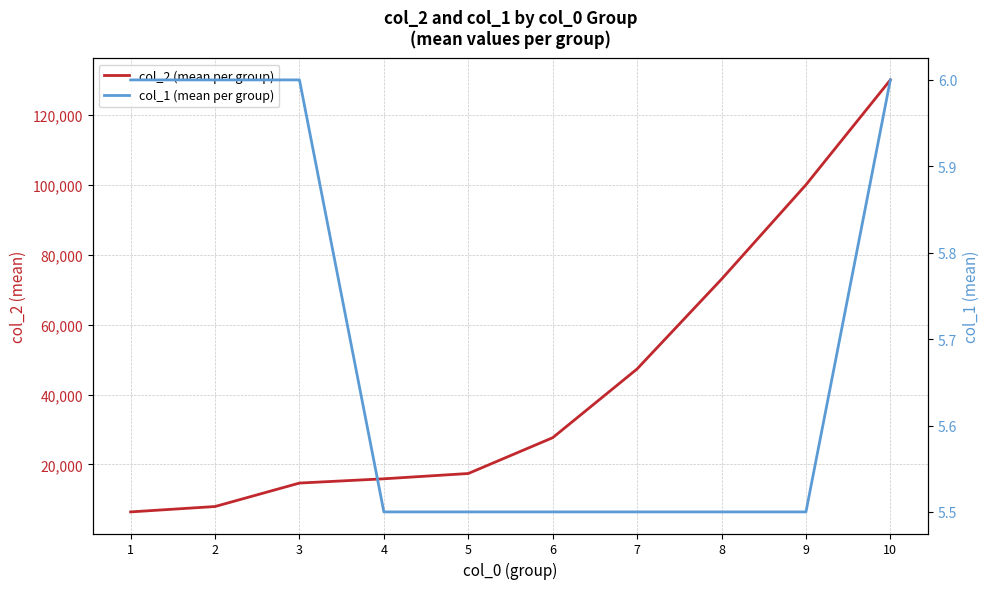

What is the value of the col_2 (mean per group) point at the 3rd from the left?

14690.1